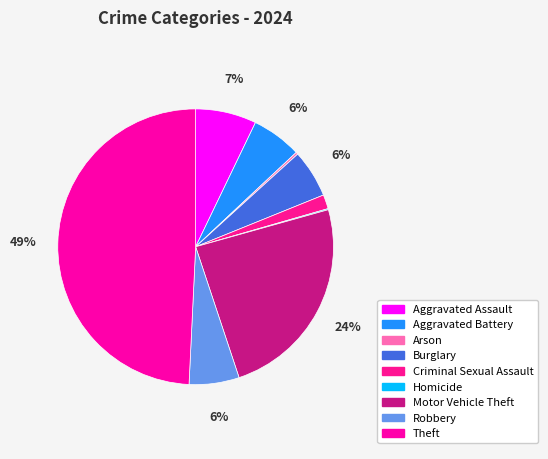

Is there a majority slice in this chart?

No